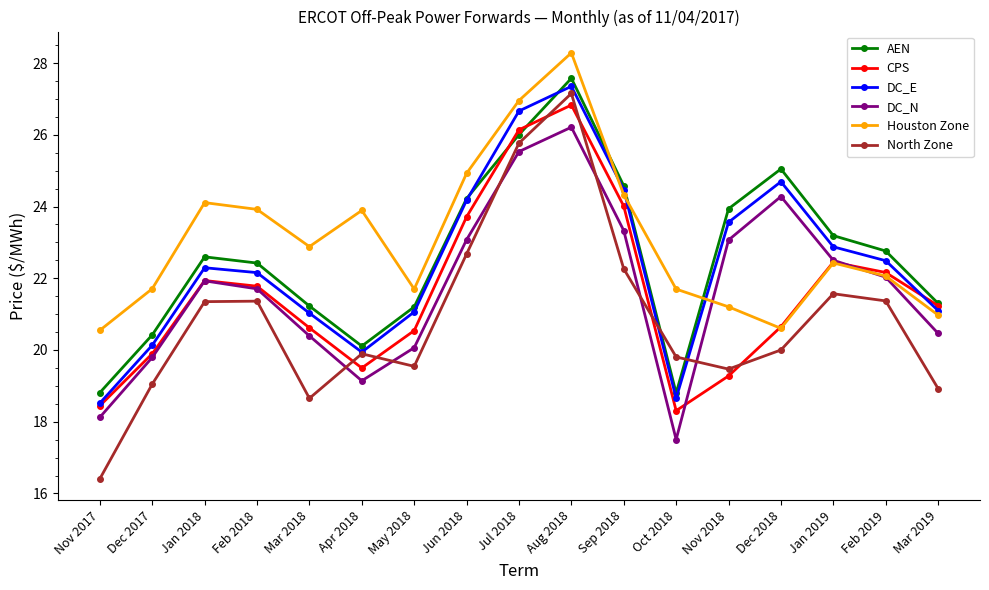

Is it true that DC_E equals 20.1 at Dec 2017?

True